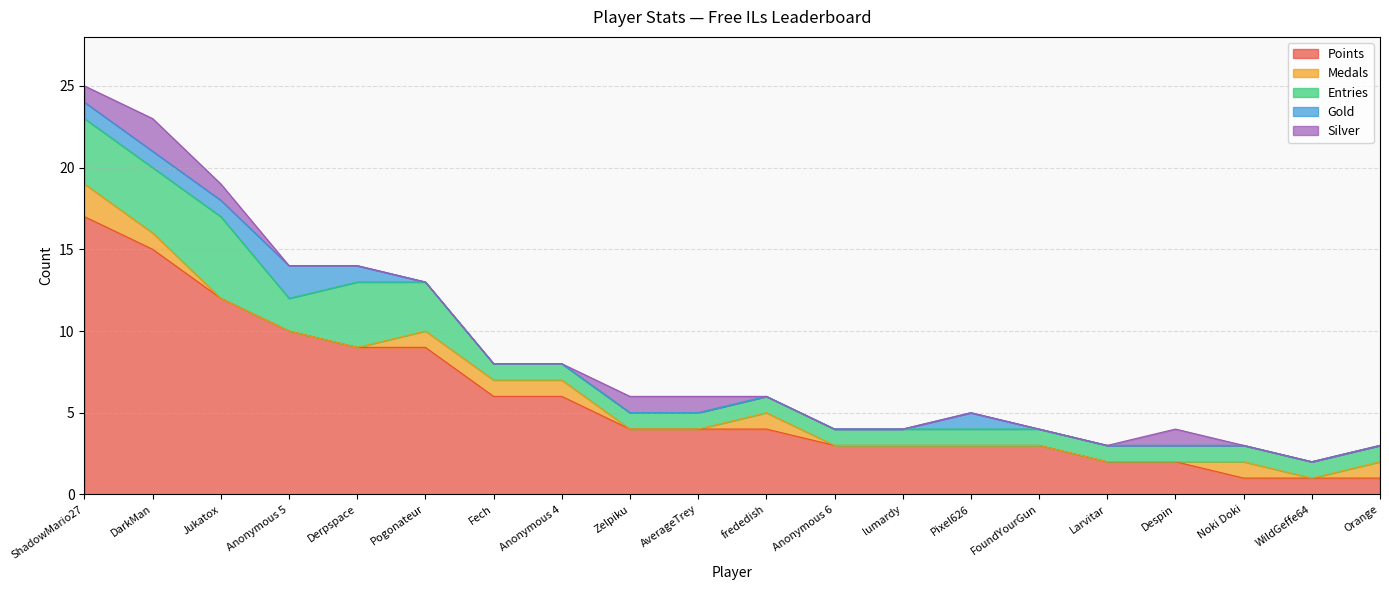

Reading left to right, list all the values displayed in this chart.

Points: 17	15	12	10	9	9	6	6	4	4	4	3	3	3	3	2	2	1	1	1
Medals: 2	1	0	0	0	1	1	1	0	0	1	0	0	0	0	0	0	1	0	1
Entries: 4	4	5	2	4	3	1	1	1	1	1	1	1	1	1	1	1	1	1	1
Gold: 1	1	1	2	1	0	0	0	0	0	0	0	0	1	0	0	0	0	0	0
Silver: 1	2	1	0	0	0	0	0	1	1	0	0	0	0	0	0	1	0	0	0